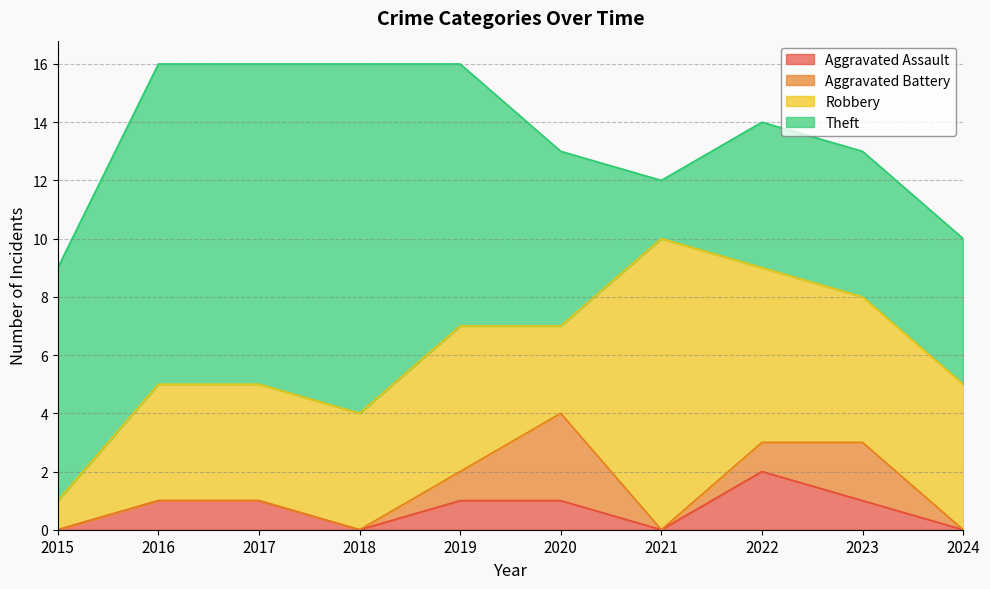

Reading right to left, list all the values displayed in this chart.

Aggravated Assault: 0	1	2	0	1	1	0	1	1	0
Aggravated Battery: 0	2	1	0	3	1	0	0	0	0
Robbery: 5	5	6	10	3	5	4	4	4	1
Theft: 5	5	5	2	6	9	12	11	11	8